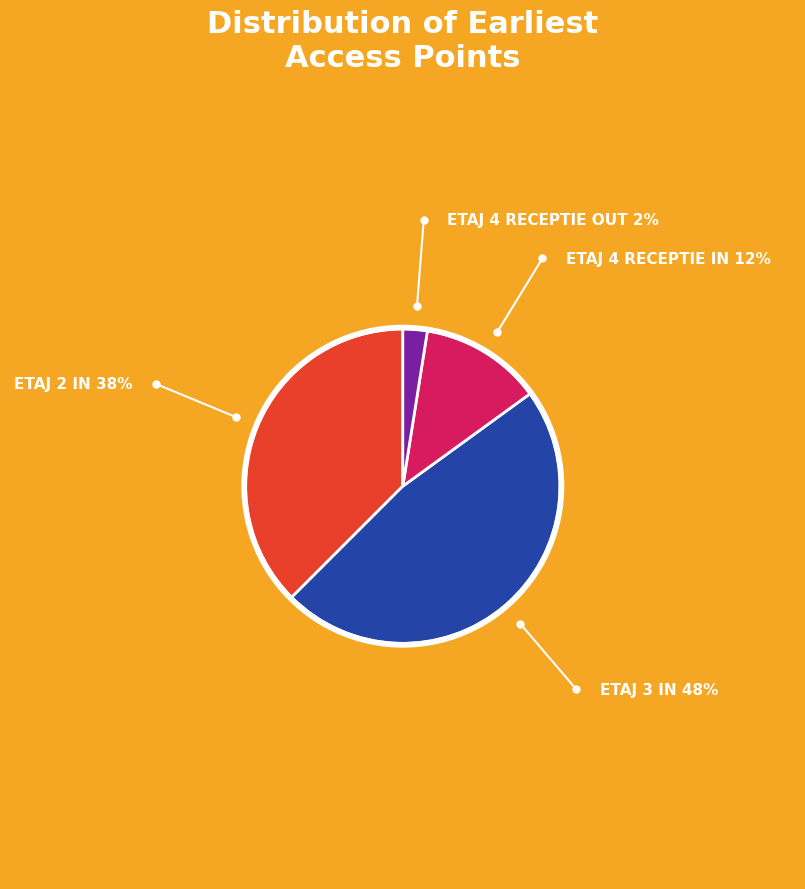

Does any single category account for the majority?

No